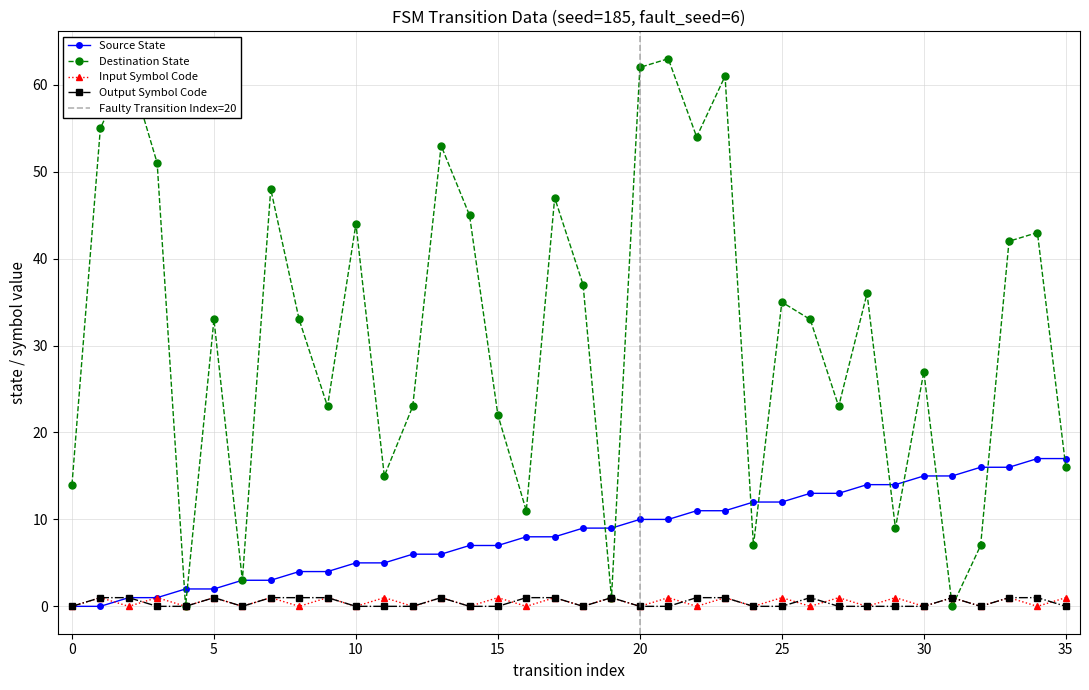

List the series in order of their peak value, highest first.

destination_state, source_state, input_symbol_code, output_symbol_code